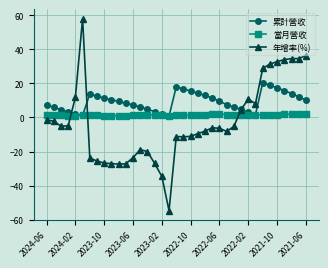

What is the maximum value for 年增率(%)?

57.9